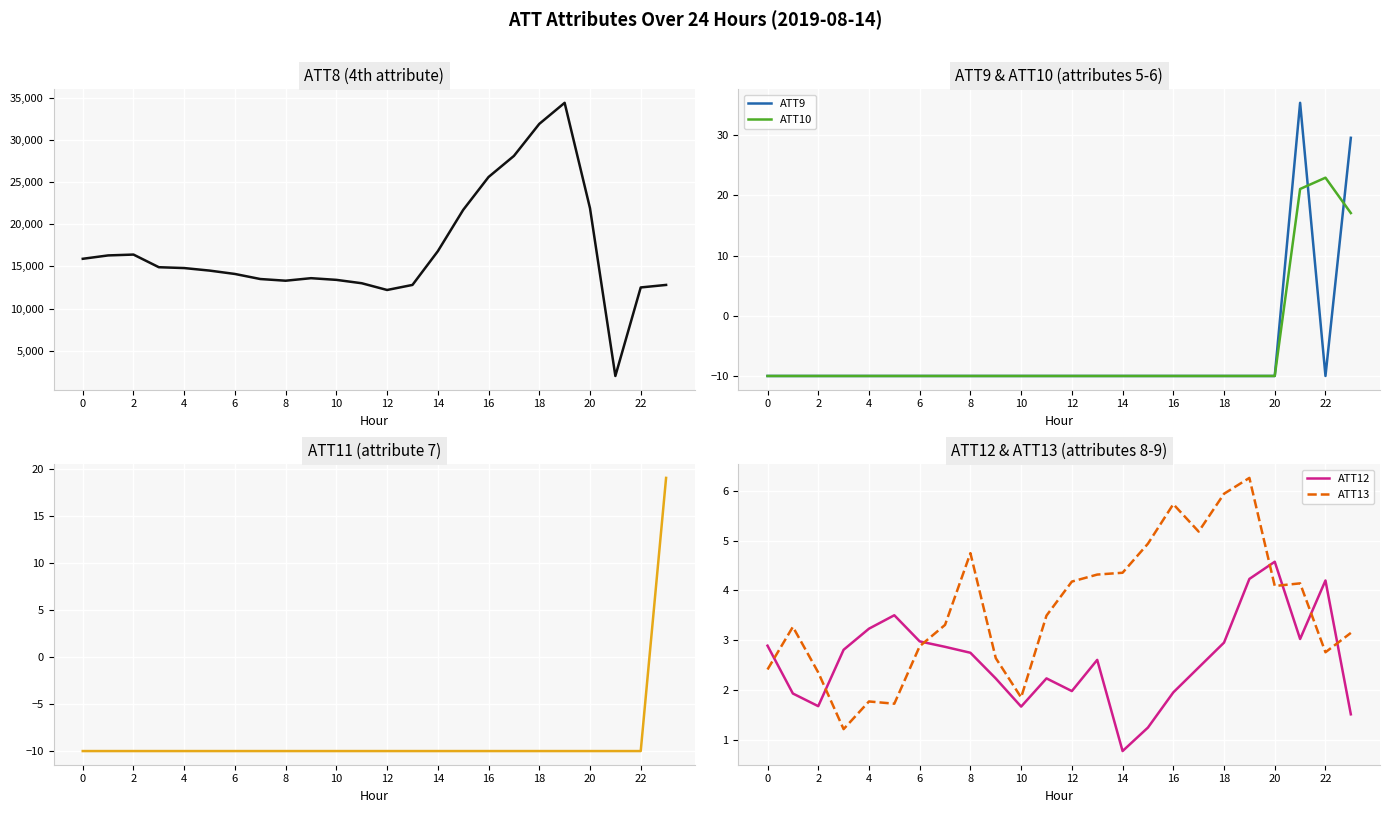

Is this an area chart (filled region under the line)?

No